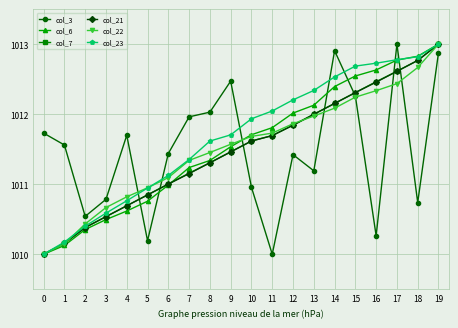

What is the difference between the maximum and minimum values in the col_23 series?

3.0